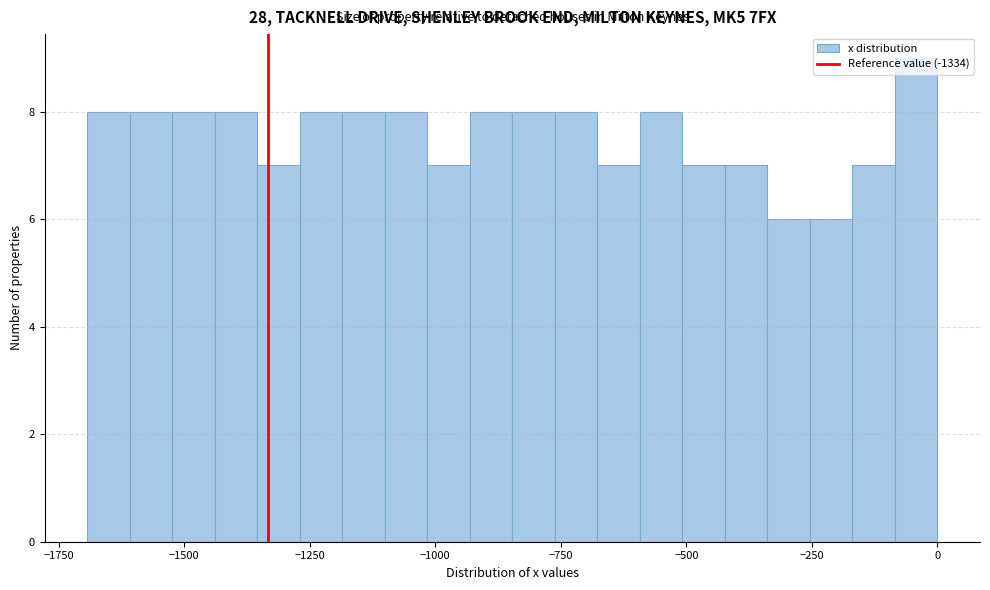

Around what value on the x-axis is the tallest bar? Give the approximate position of its centre, as read against the axis.

-50